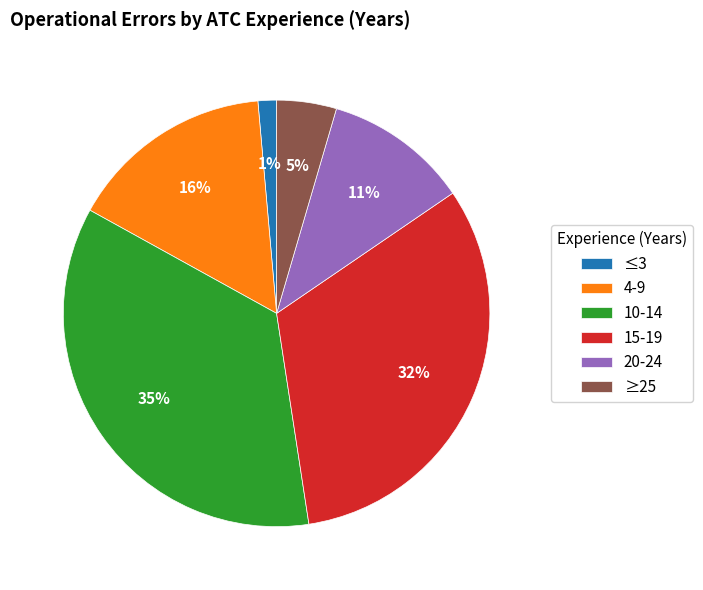

To the nearest percent, what portion does 4-9 represent?

16%